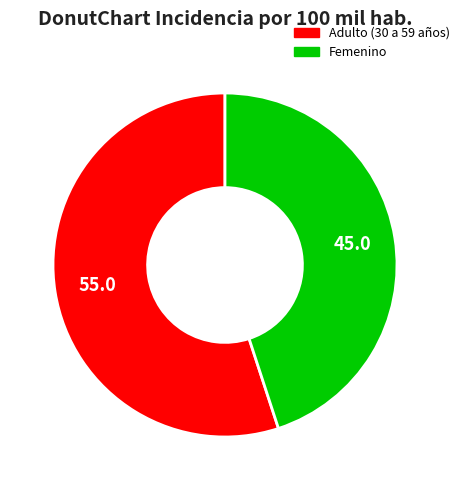

Rank the categories by value from highest to lowest.

Adulto (30 a 59 años), Femenino